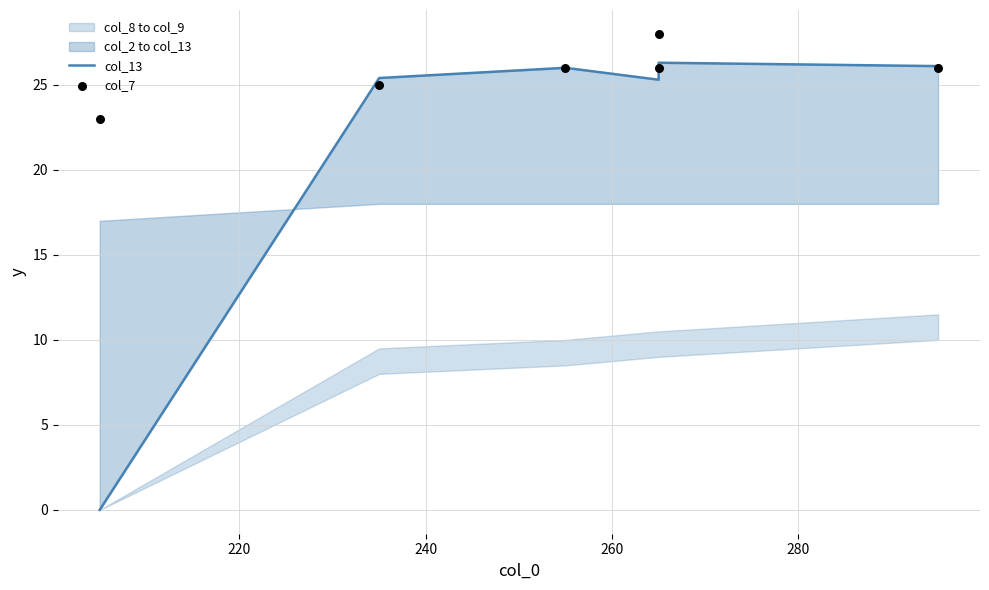

Which series contains the lowest Y value?

col_13